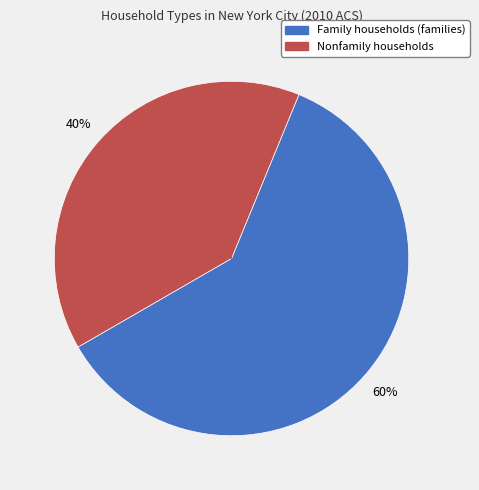

To the nearest percent, what percentage of the pie is Nonfamily households?

40%